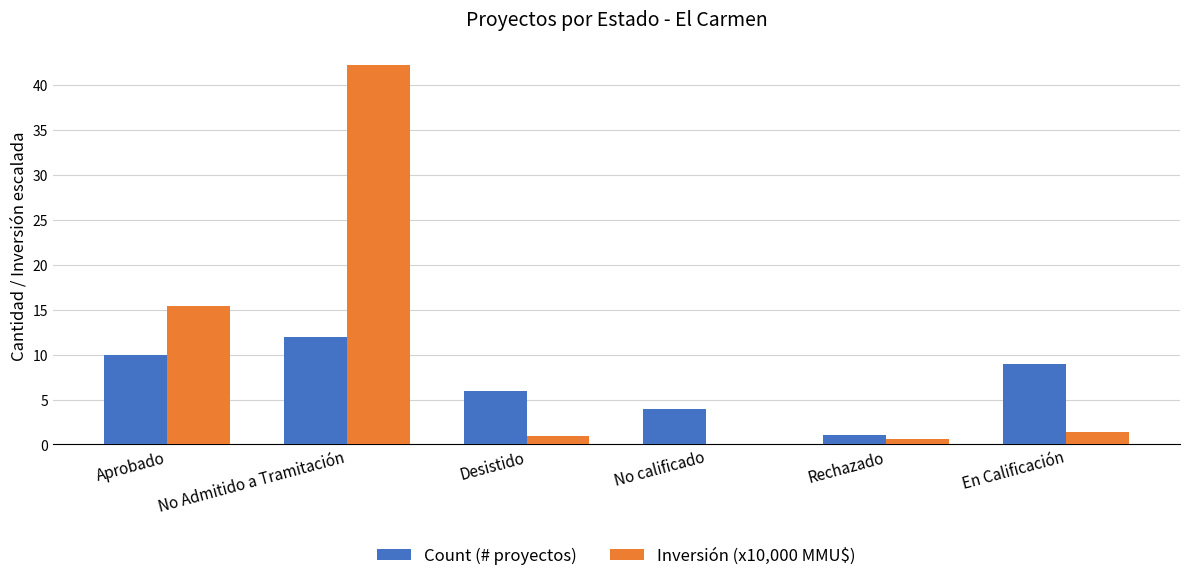

Which category has the highest value across all series?

No Admitido a Tramitación